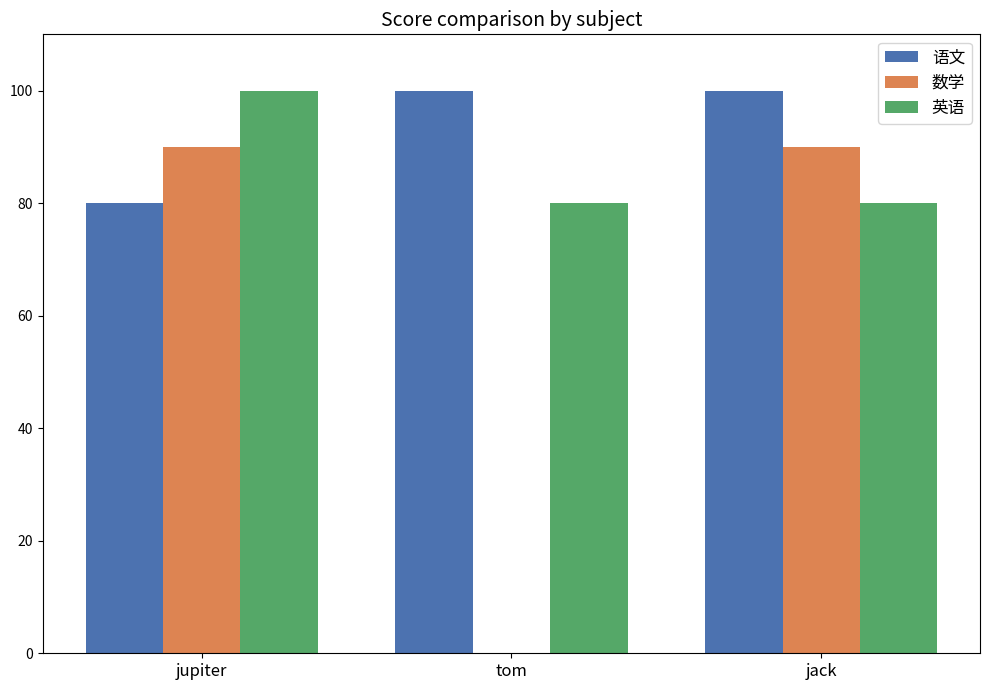

What is the sum of the 英语 values at jack and tom?

160